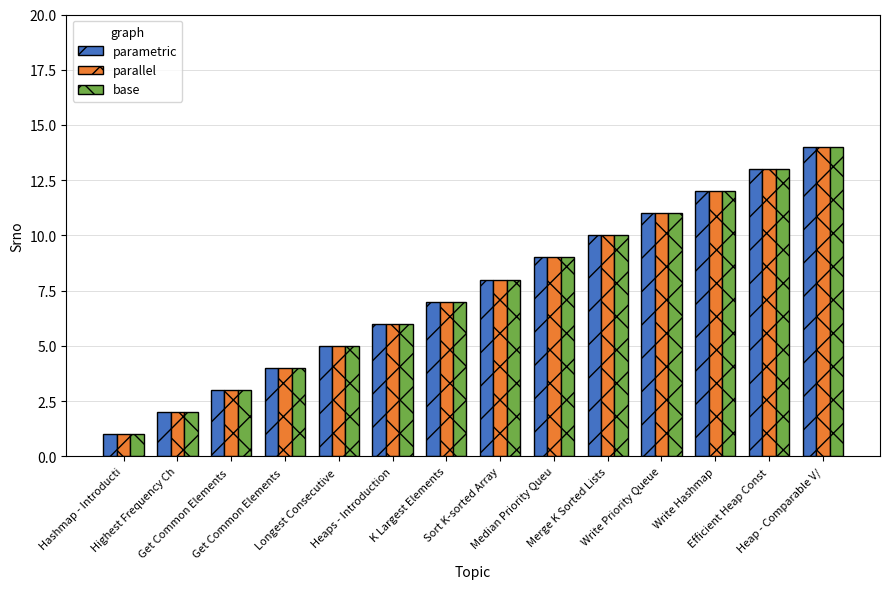

How many groups of bars are there?

14